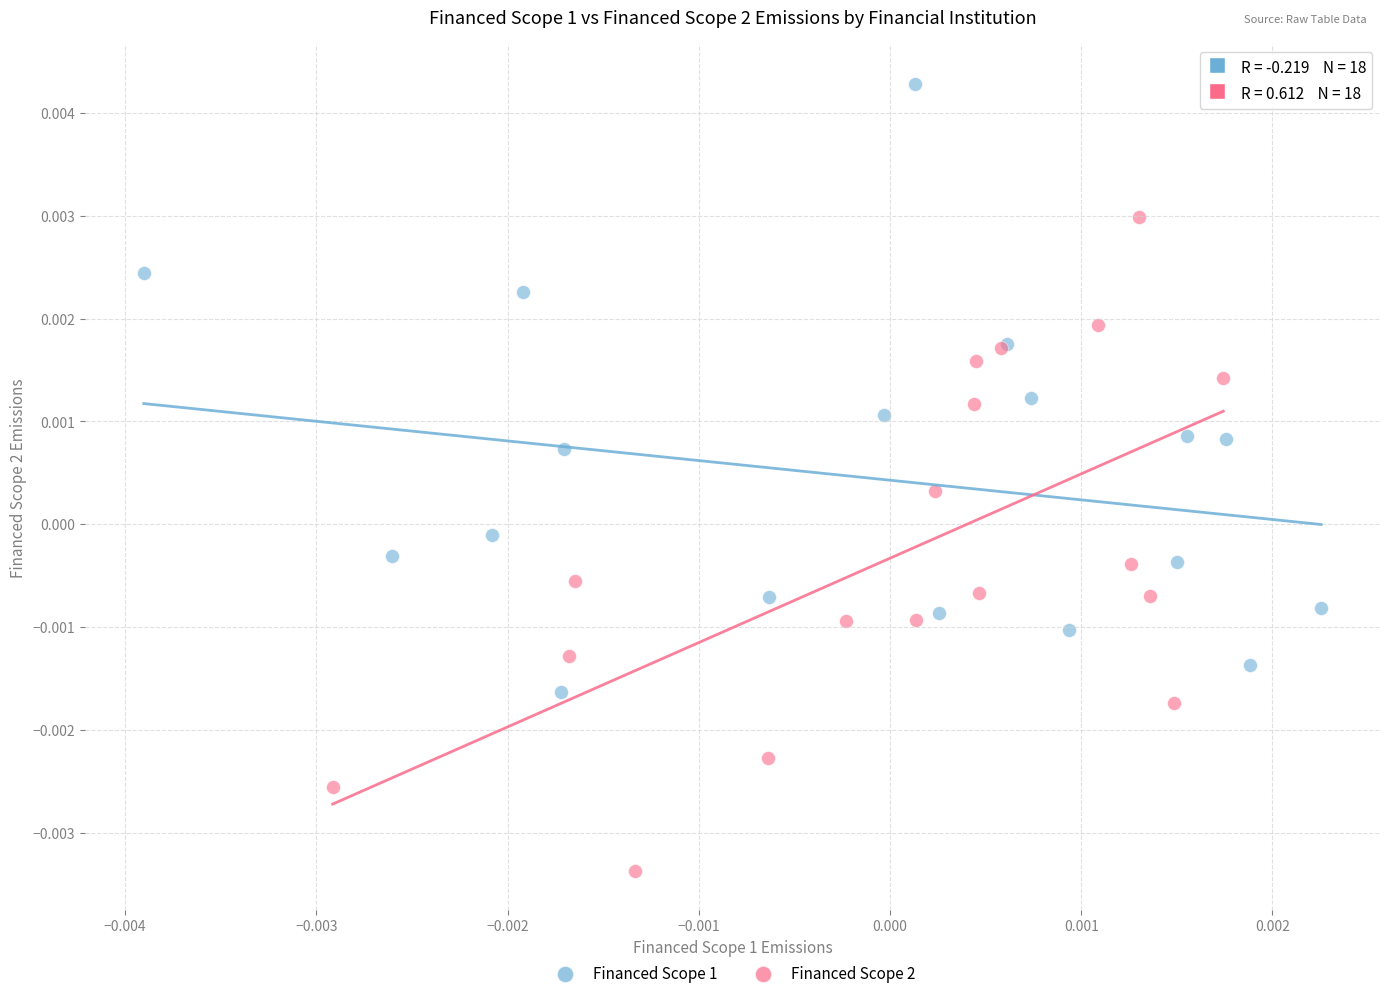

What are all the series names shown in the legend?

Financed Scope 1, Financed Scope 2